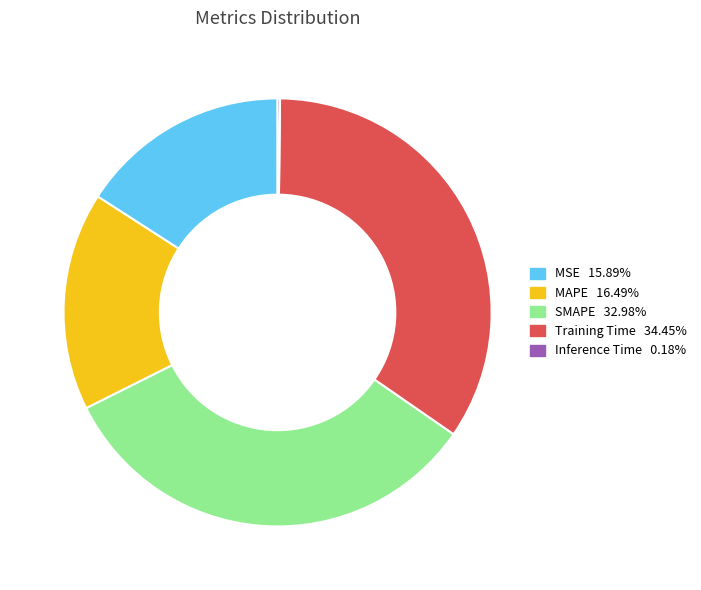

Is the sum of MAPE and MSE greater than half?

No